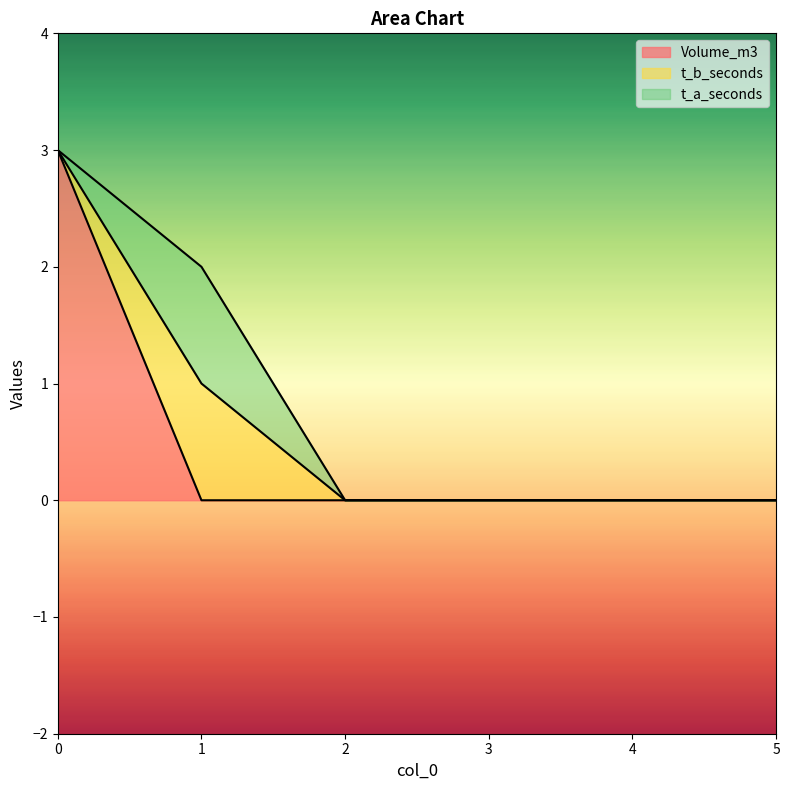

True or false: Volume_m3 has more than 2 interior local peaks.

False